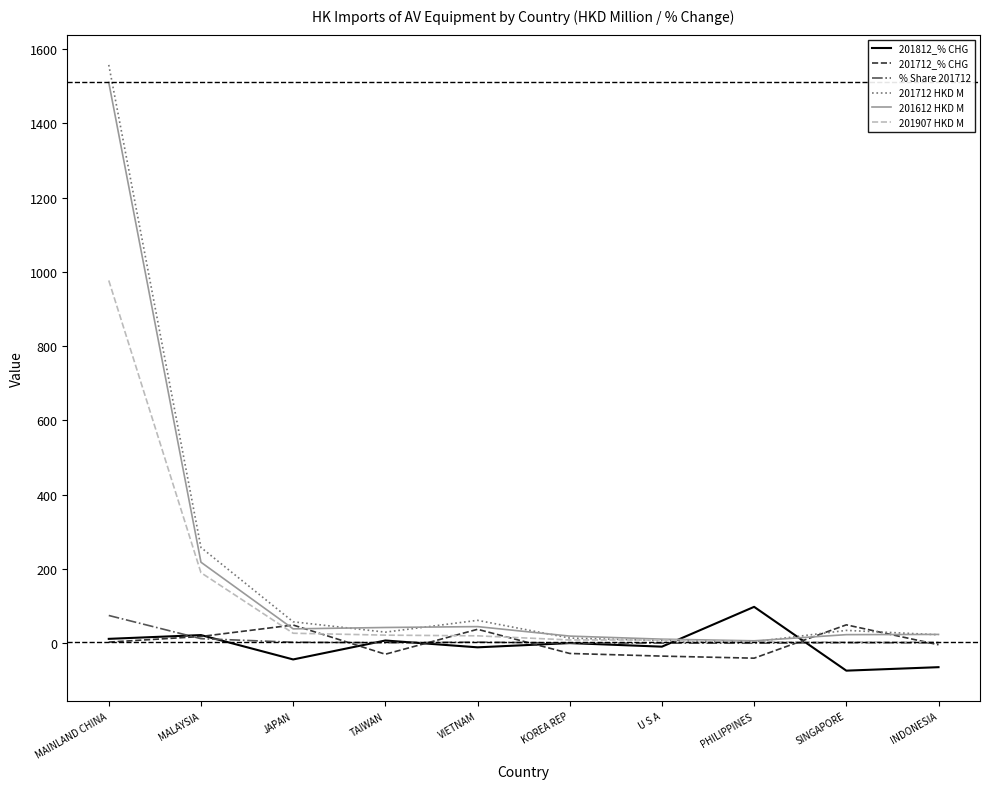

What position from the left is VIETNAM?

5